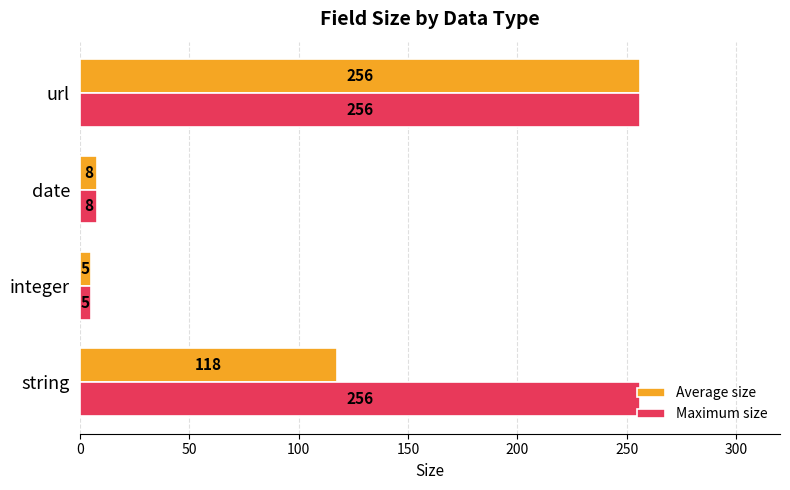

What is the difference between the maximum and minimum values in the Maximum size series?

251.0